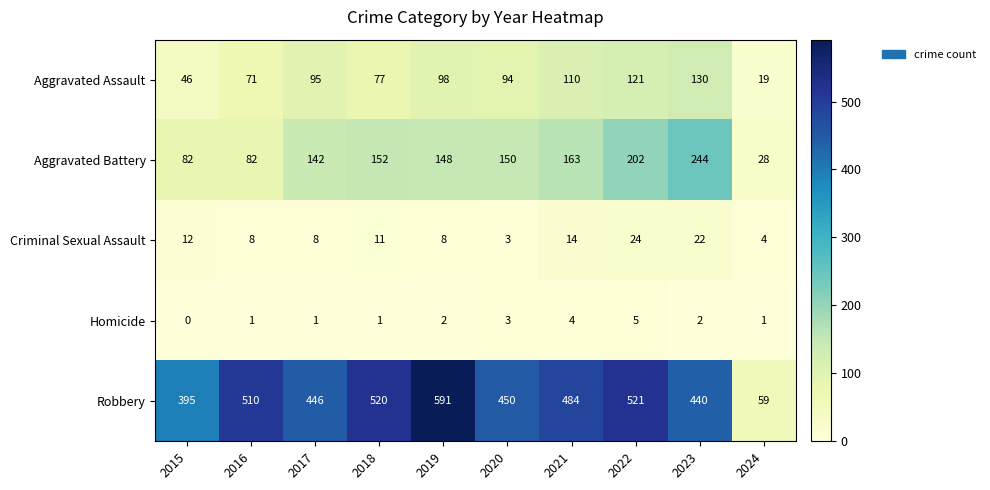

What is the difference between the maximum and minimum values in the Robbery series?

532